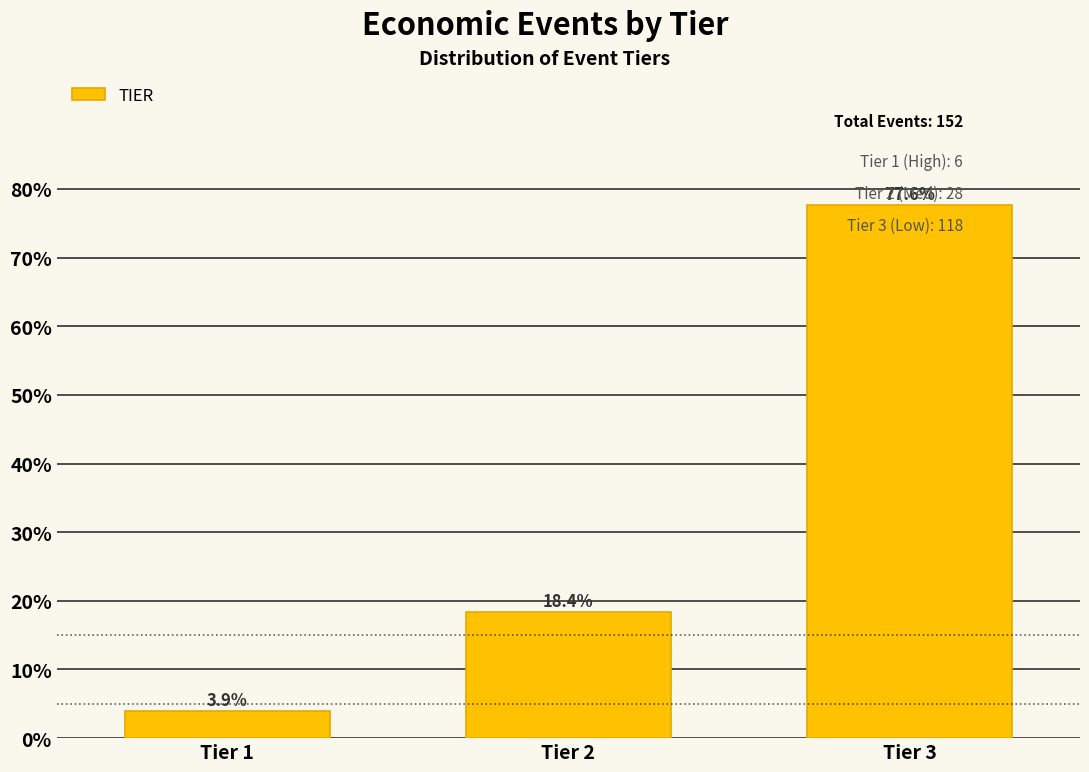

Reading left to right, what are all the values shown in this chart?

3.9	18.4	77.6